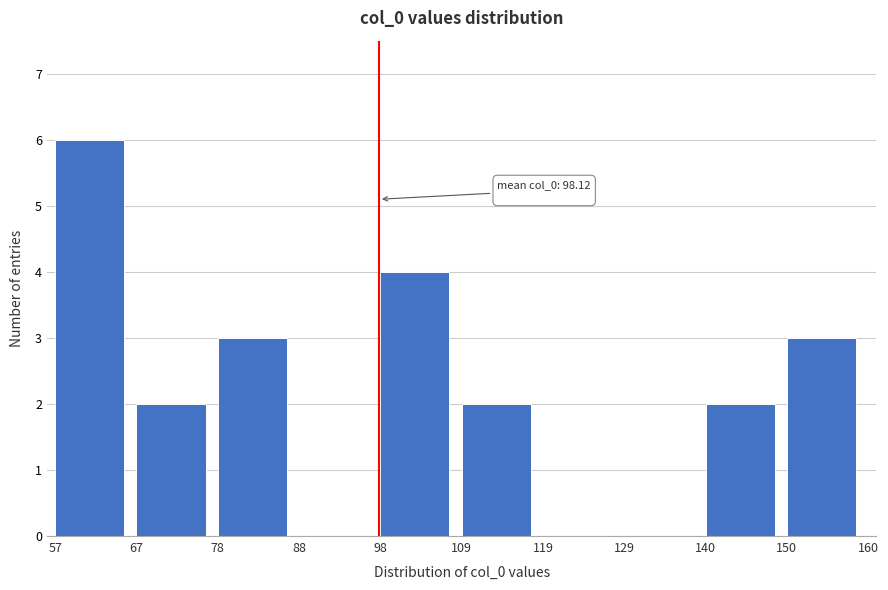

Which range on the x-axis has the tallest bar?

57 to 67